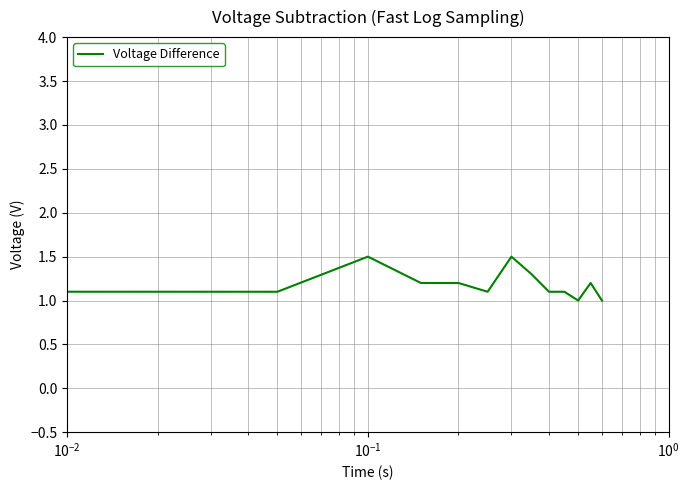

Reading left to right, extract all data points from this chart.

1.9	1.1	1.5	1.2	1.2	1.1	1.5	1.3	1.1	1.1	1.0	1.2	1.0